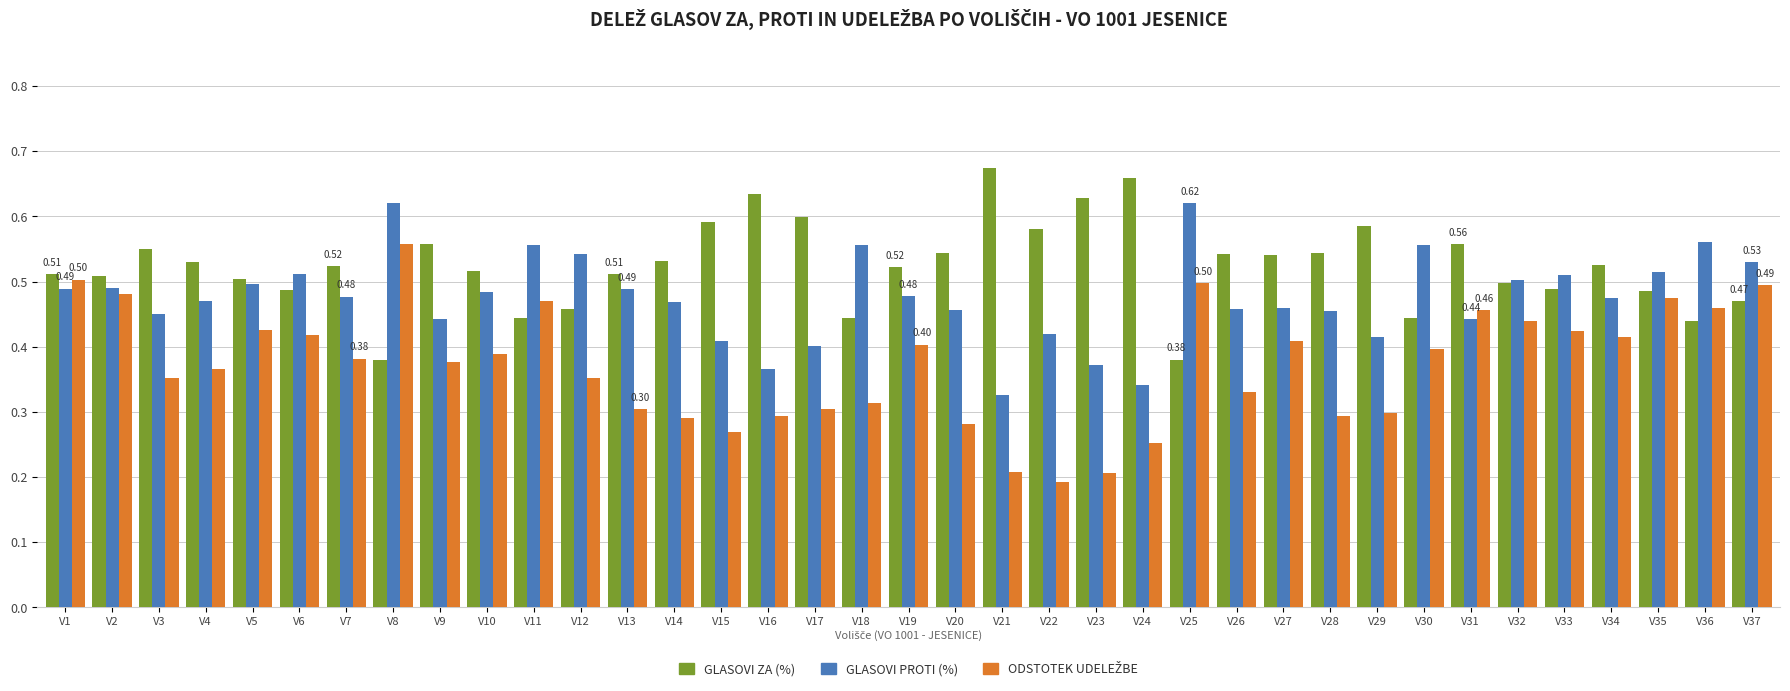

What is the total value across all series at V2?

1.5